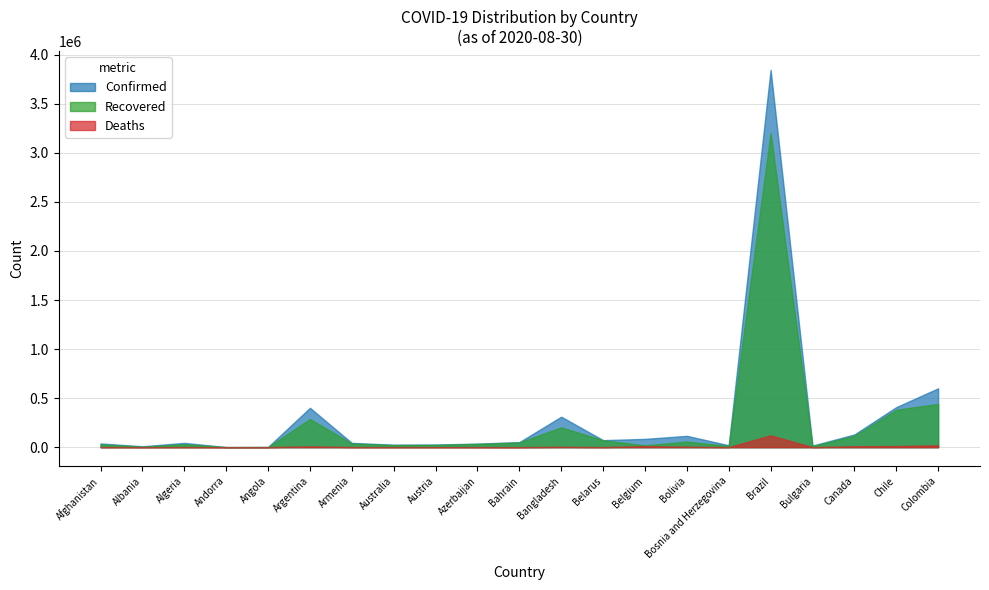

How many categories are shown in the chart?

21